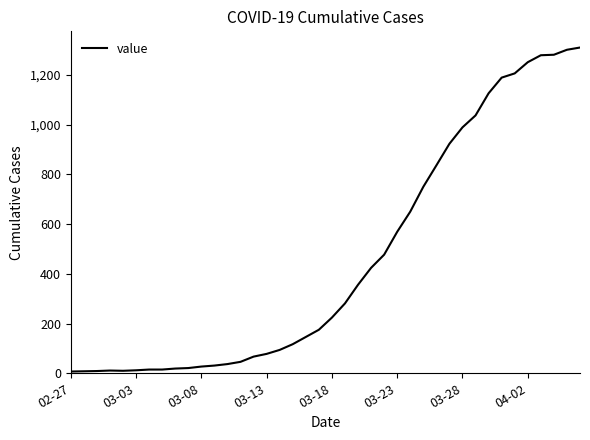

What is the difference between the maximum and minimum values?

1303